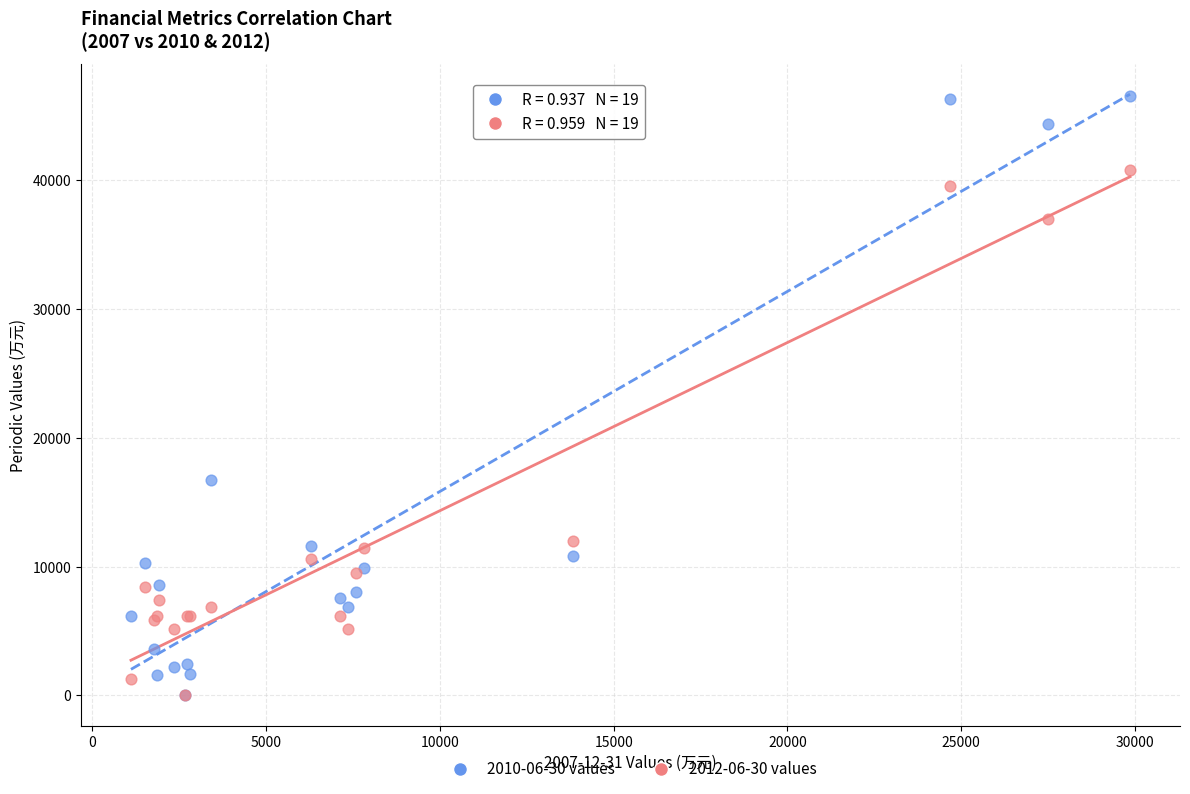

Which series contains the highest Y value?

2010-06-30 values